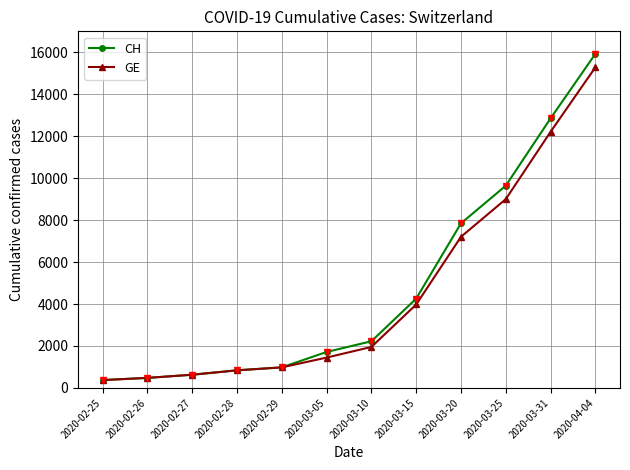

The value of GE at 2020-03-10 is 1955. True or false?

True